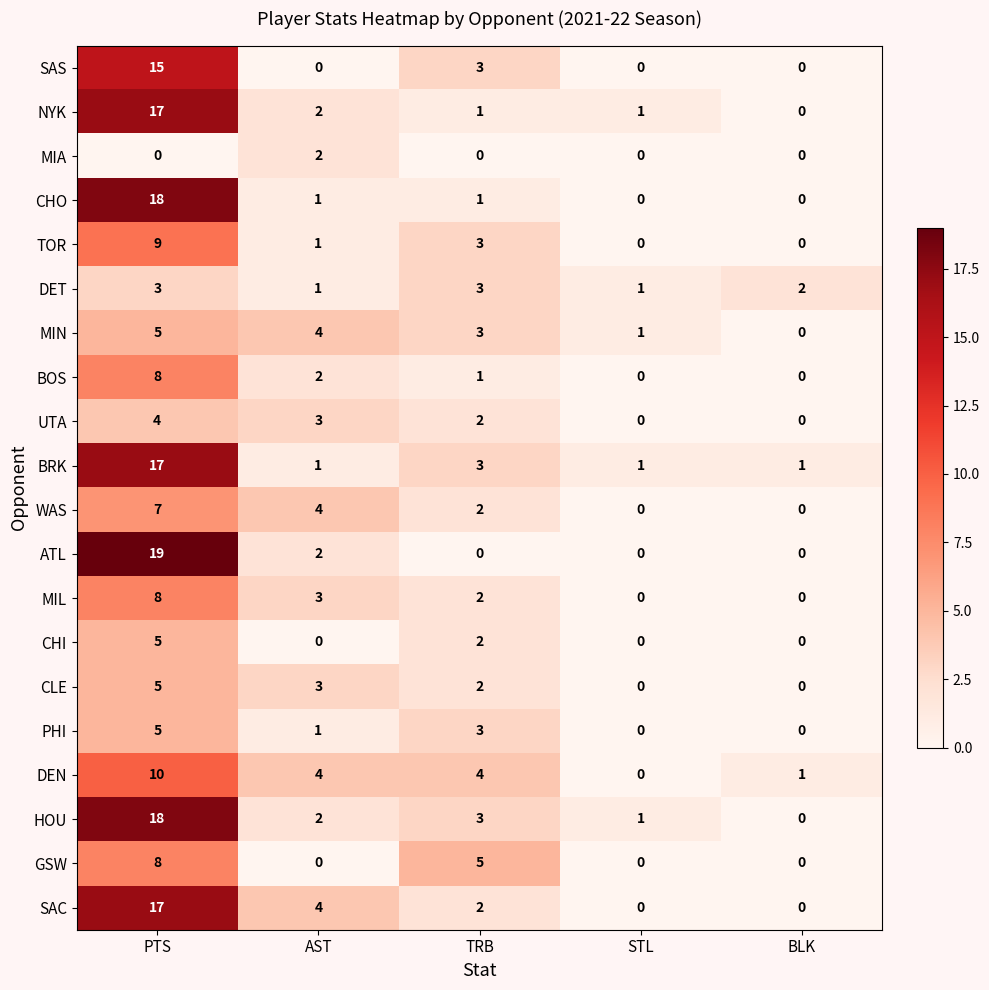

How many MIA values are between 0 and 1?

4